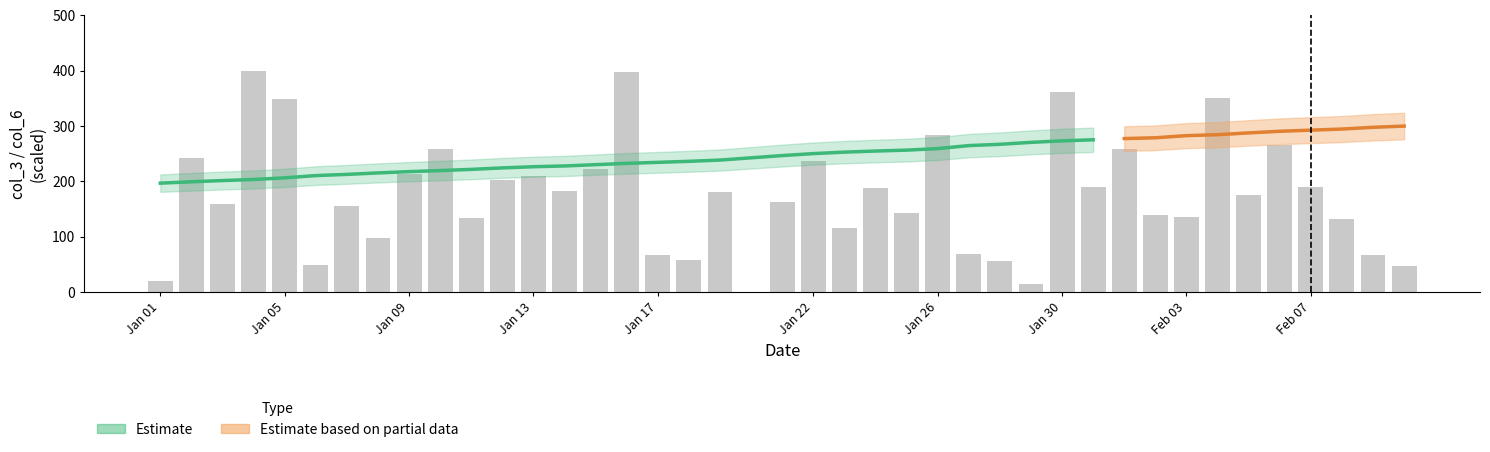

The chart shows a value of 138.3 at Jan 09. True or false?

False